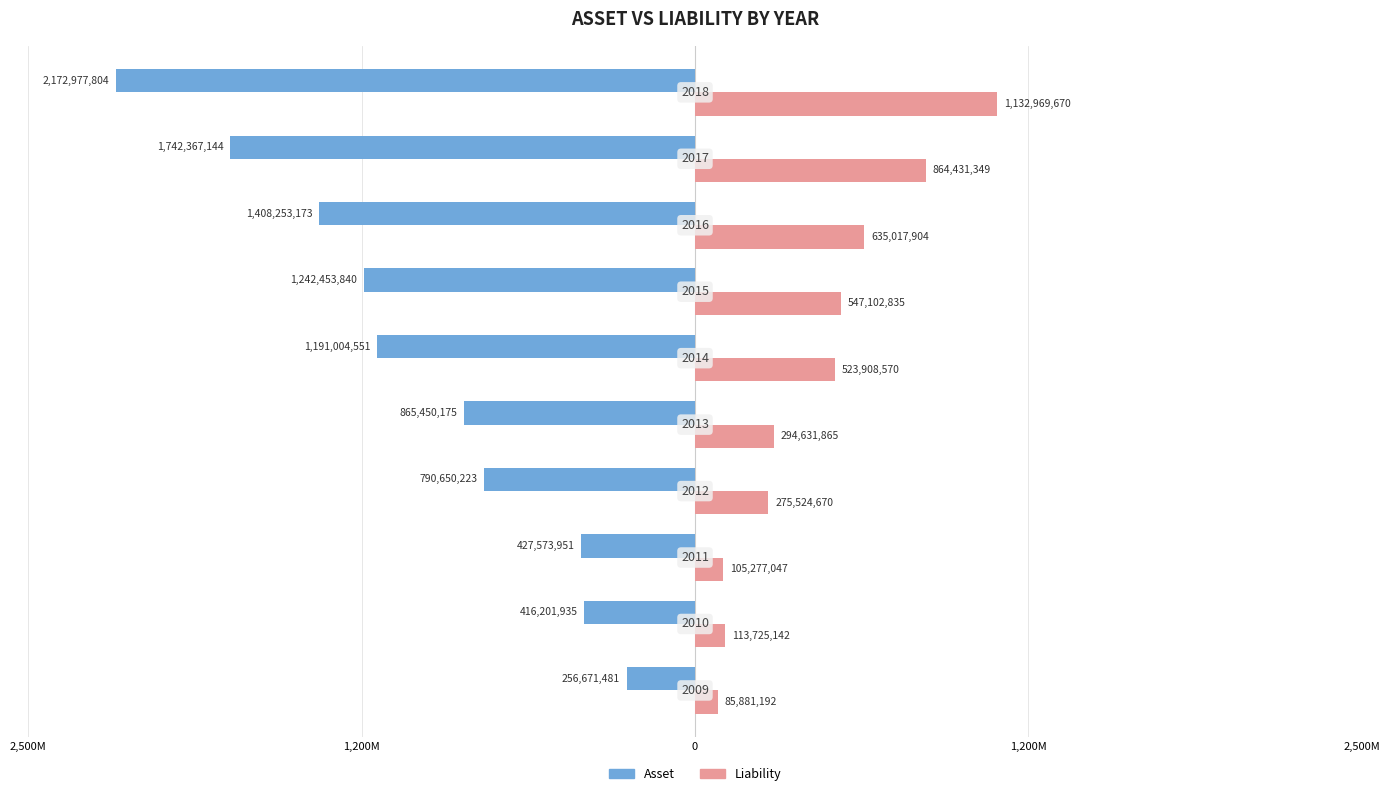

What are all the series names shown in the legend?

Asset, Liability